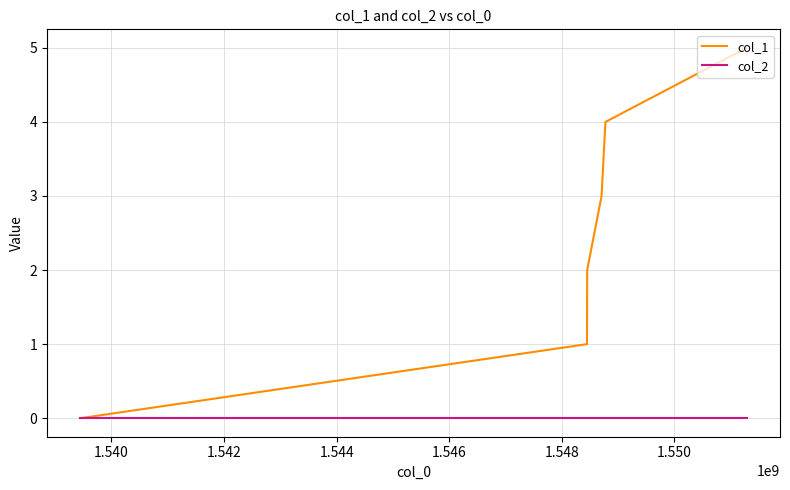

Which series has the largest total across all categories?

col_1